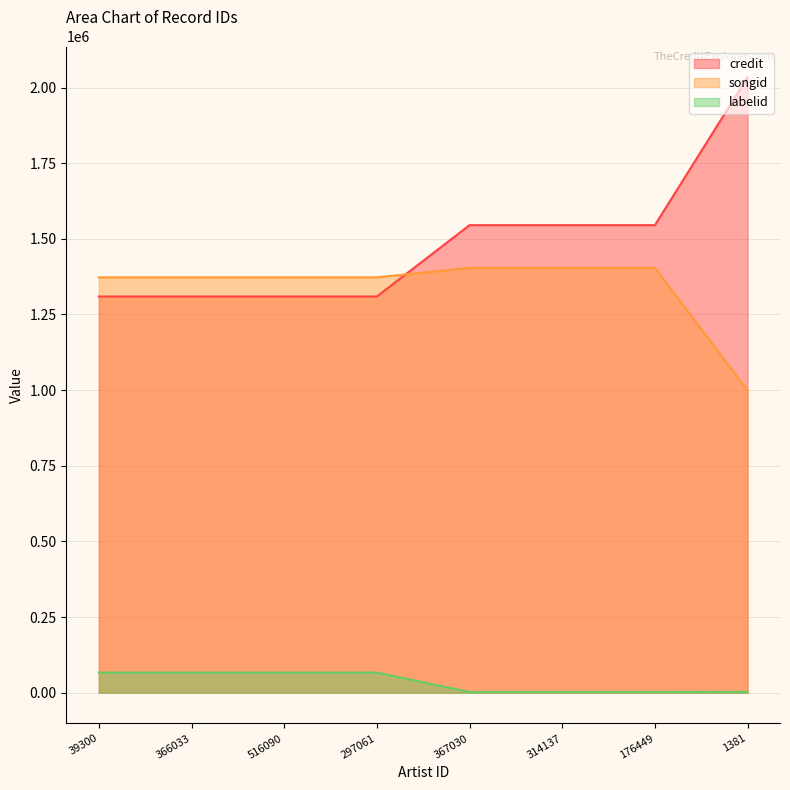

How many data points in labelid are less than 66434?

4